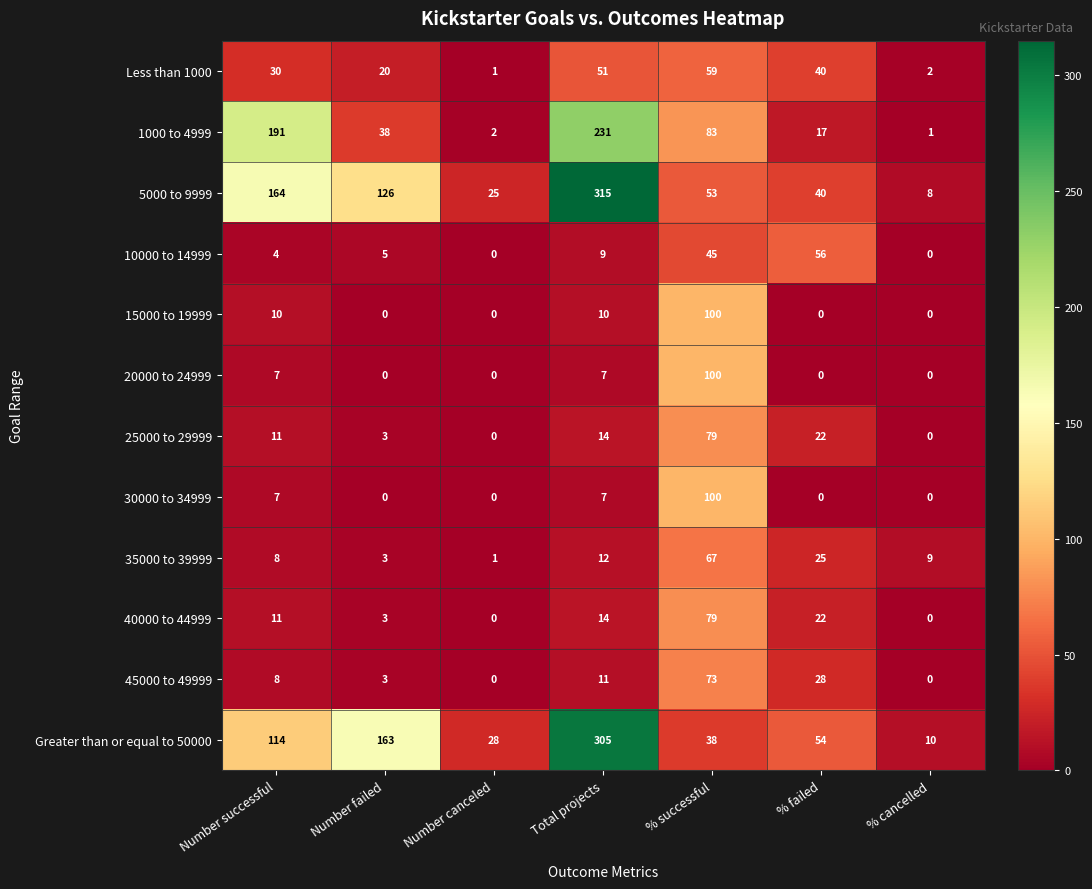

What is the total value across all series at Total projects?

986